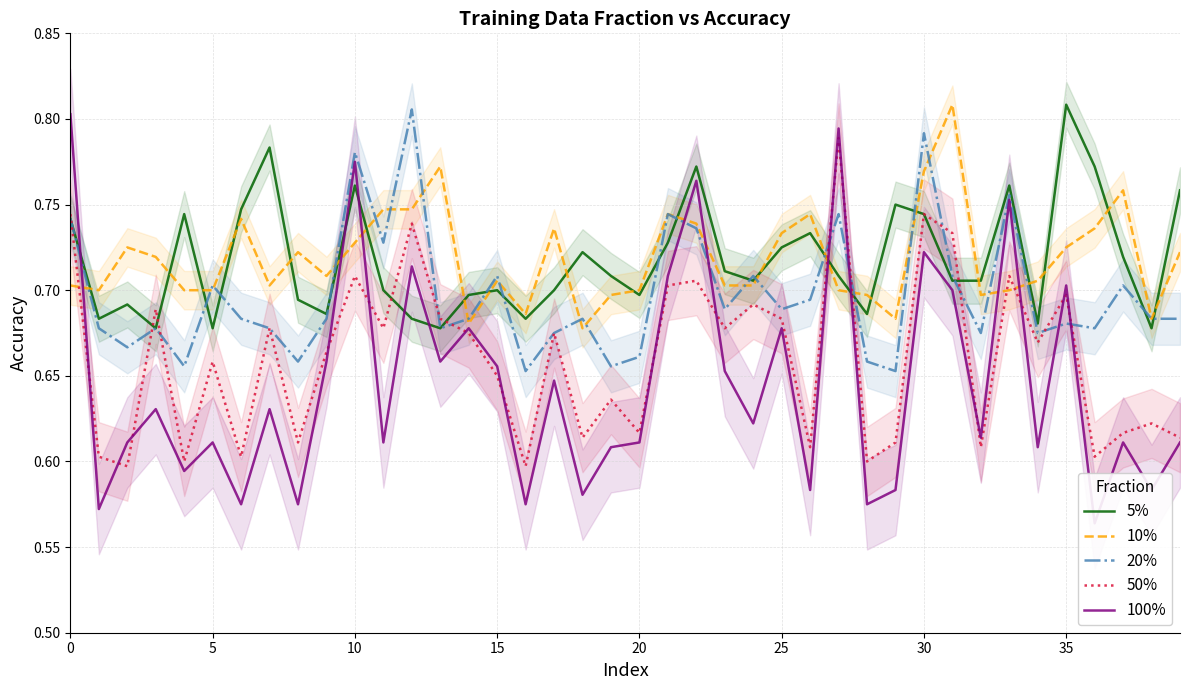

What is the smallest value displayed?

0.6